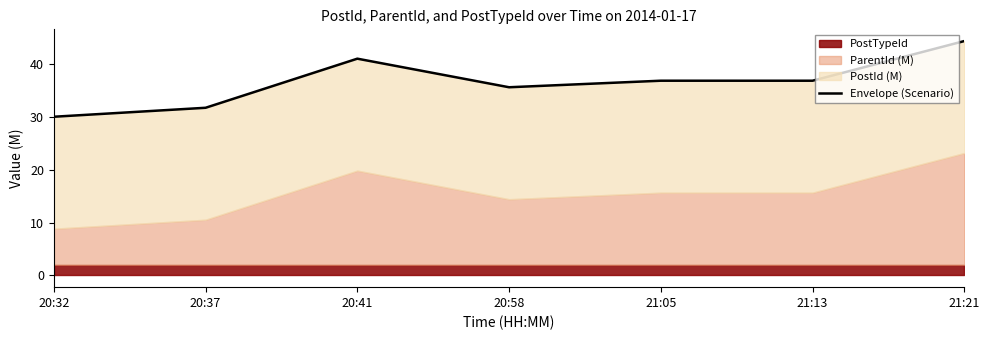

Where does the data first go above 36?

20:41